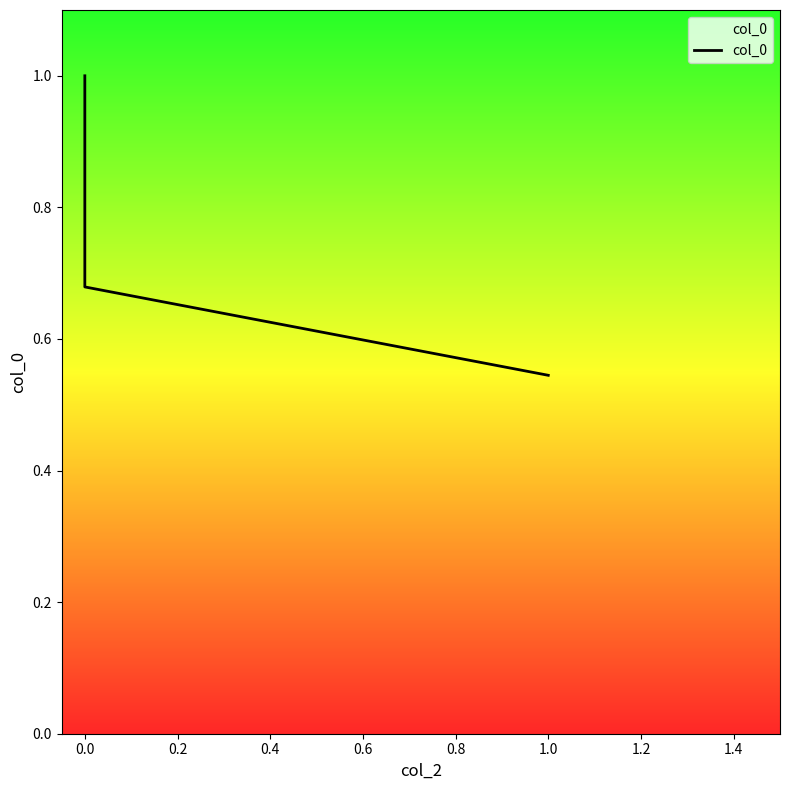

The chart shows a value of 0.7 at 0.0. True or false?

True